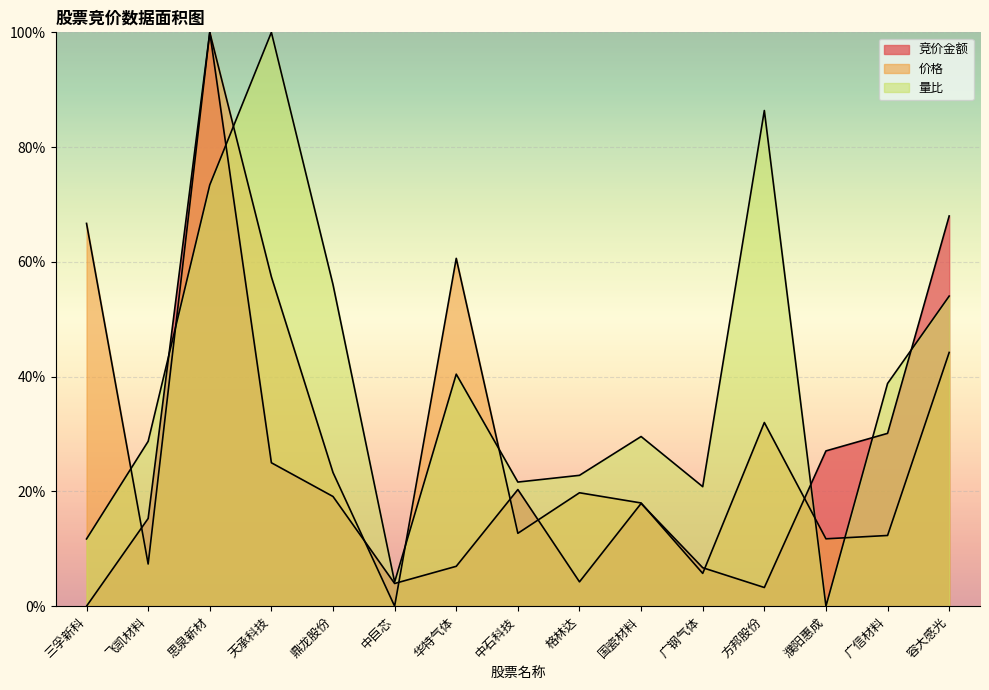

Reading left to right, transcribe all the data shown in this chart.

竞价金额: 三孚新科=0.0	飞凯材料=15.3	思泉新材=100.0	天承科技=25.0	鼎龙股份=19.1	中巨芯=4.0	华特气体=6.9	中石科技=20.3	格林达=4.2	国瓷材料=17.9	广钢气体=6.7	方邦股份=3.3	濮阳惠成=27.1	广信材料=30.1	容大感光=68.0
价格: 三孚新科=66.7	飞凯材料=7.3	思泉新材=100.0	天承科技=57.4	鼎龙股份=23.3	中巨芯=0.0	华特气体=60.6	中石科技=12.7	格林达=19.8	国瓷材料=18.0	广钢气体=5.7	方邦股份=32.0	濮阳惠成=11.7	广信材料=12.3	容大感光=44.2
量比: 三孚新科=11.7	飞凯材料=28.7	思泉新材=73.4	天承科技=100.0	鼎龙股份=56.0	中巨芯=4.2	华特气体=40.4	中石科技=21.6	格林达=22.8	国瓷材料=29.6	广钢气体=20.8	方邦股份=86.4	濮阳惠成=0.0	广信材料=38.8	容大感光=54.0